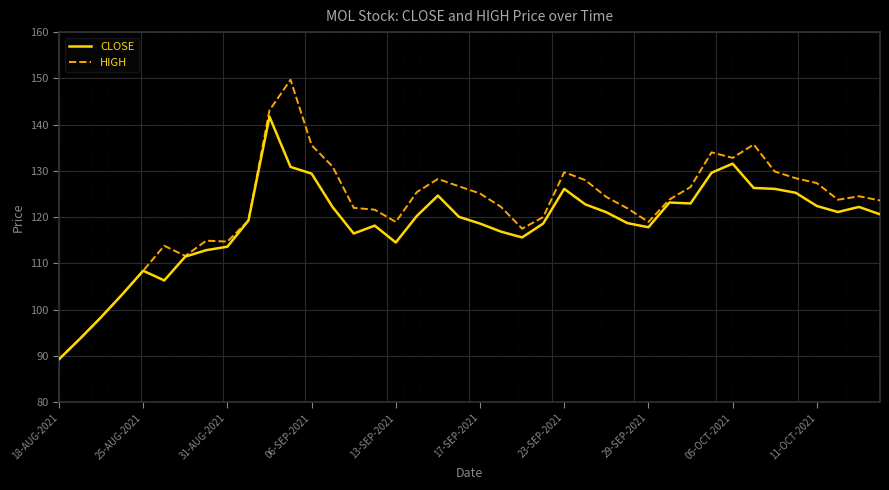

Rank the series by their maximum value, from highest to lowest.

HIGH, CLOSE